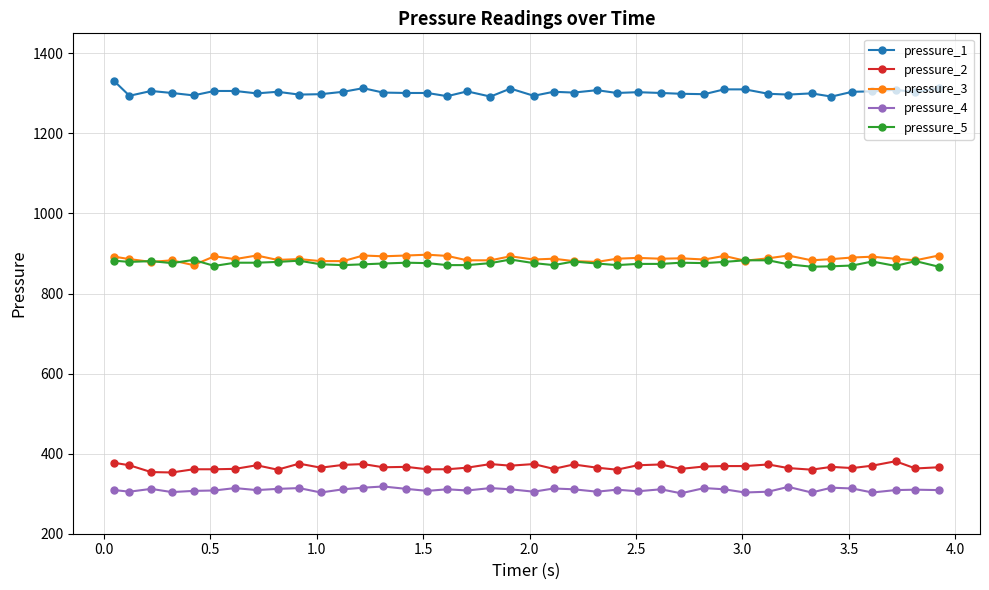

True or false: pressure_3 has more than 2 interior local peaks.

True